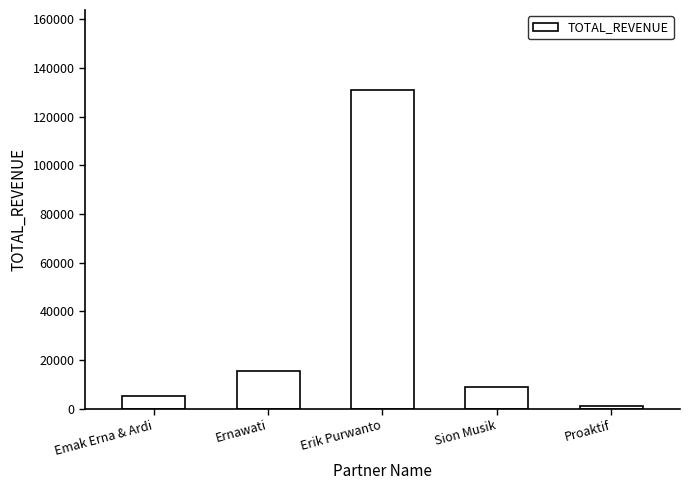

What value does the data have at Erik Purwanto?

131100